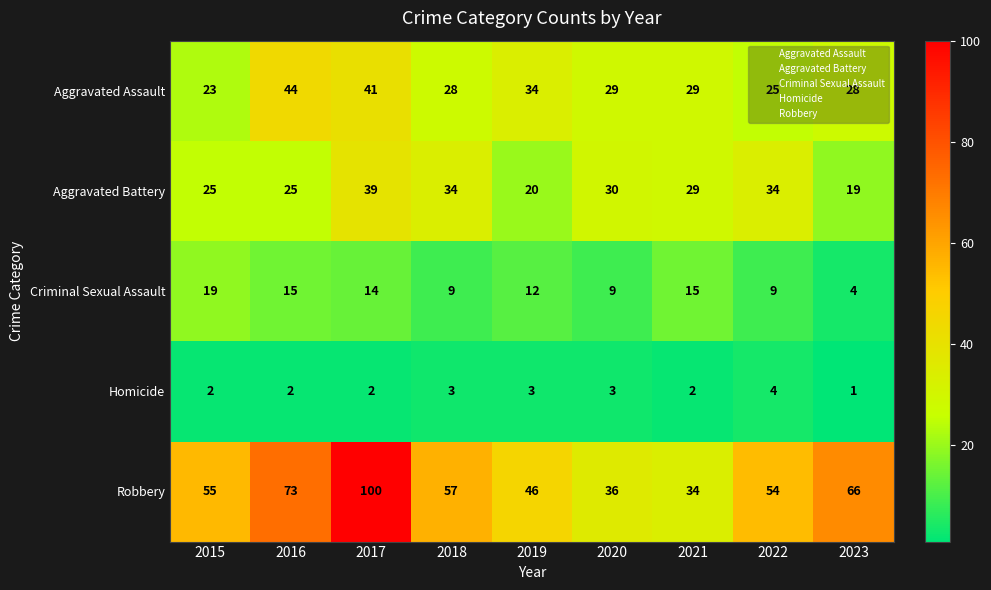

Rank the categories by Robbery value from lowest to highest.

2021, 2020, 2019, 2022, 2015, 2018, 2023, 2016, 2017